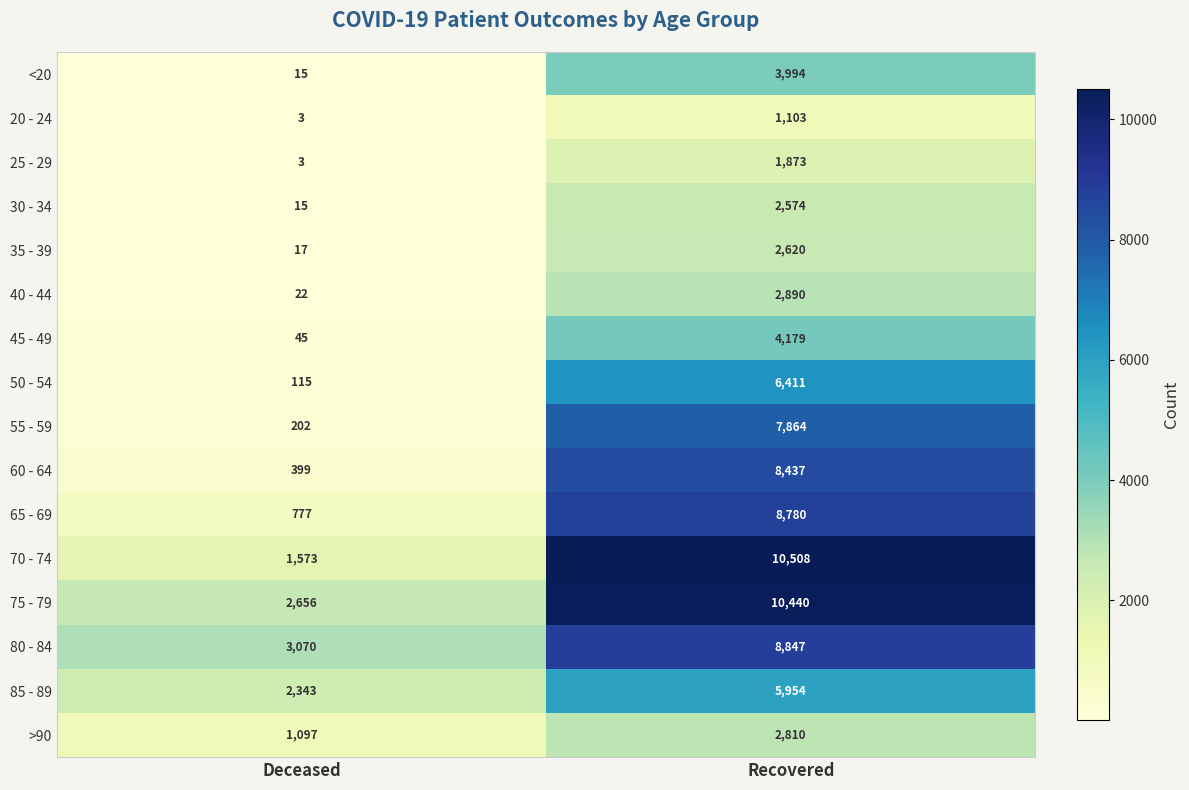

What is the spread (max minus min) of values at Deceased?

3067